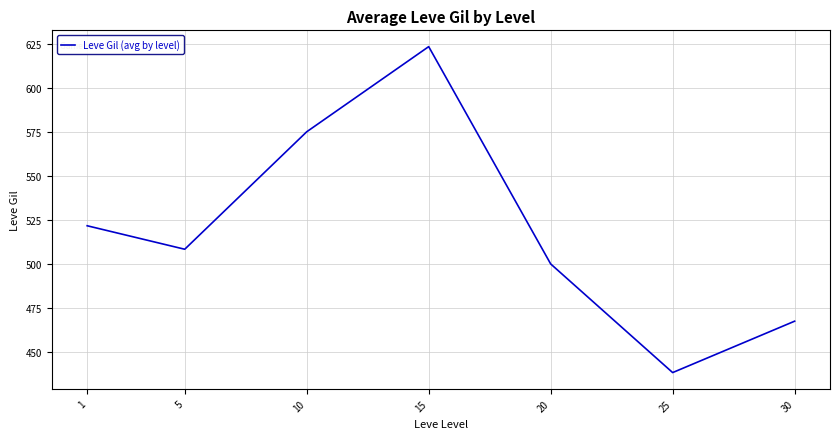

Reading right to left, list all the values displayed in this chart.

30=467.5	25=438.3	20=500.0	15=623.3	10=575.0	5=508.3	1=521.7